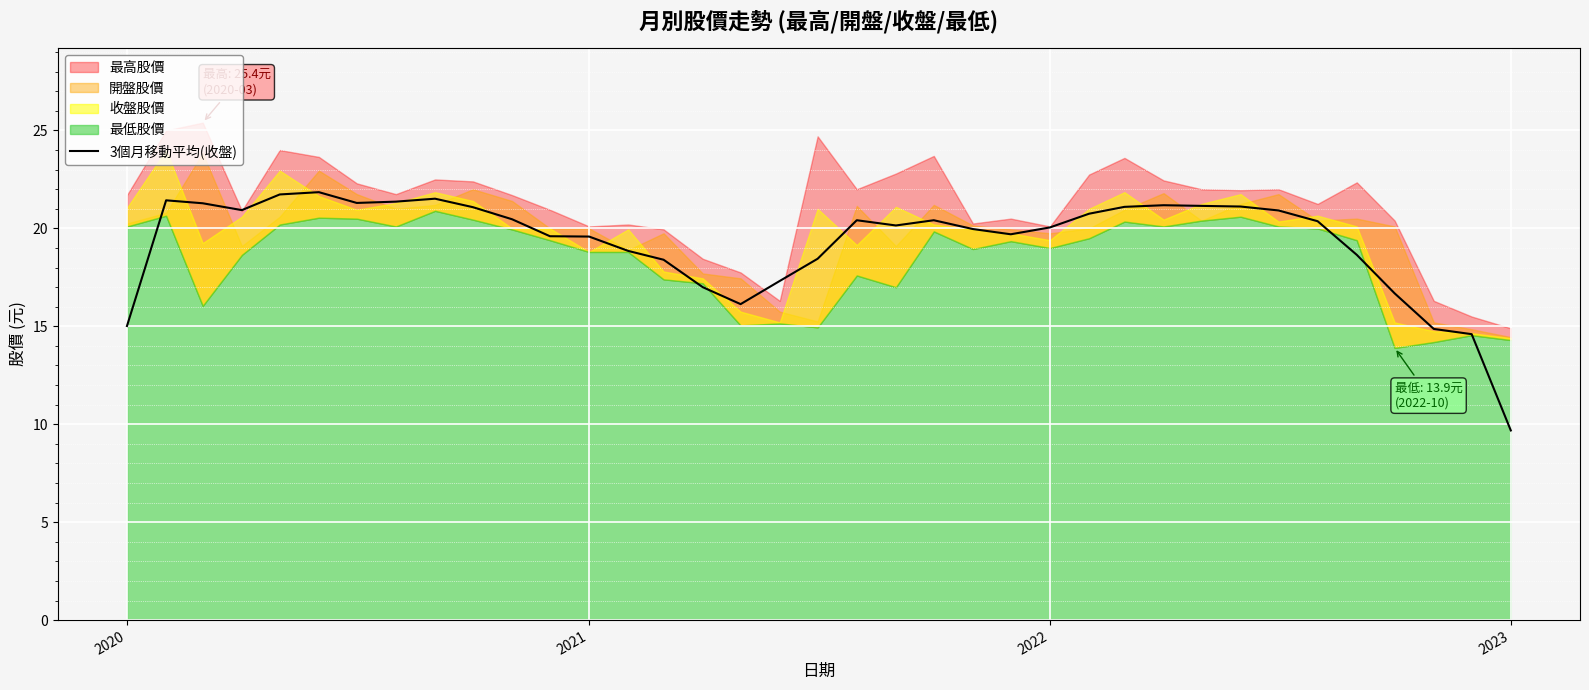

What is the minimum value for 3個月移動平均(收盤)?

9.7